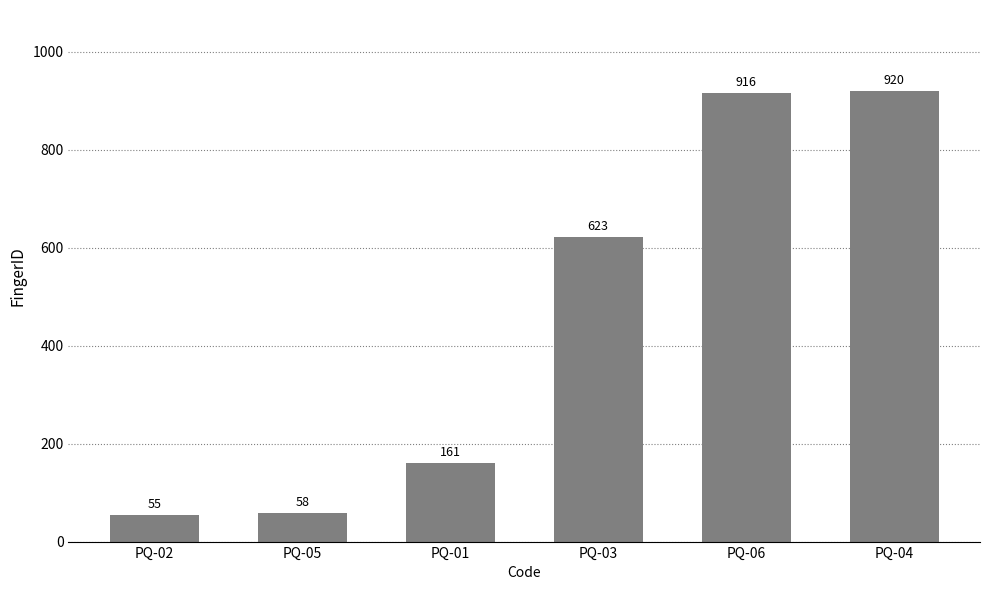

What is the change in value from PQ-02 to PQ-03?

+568